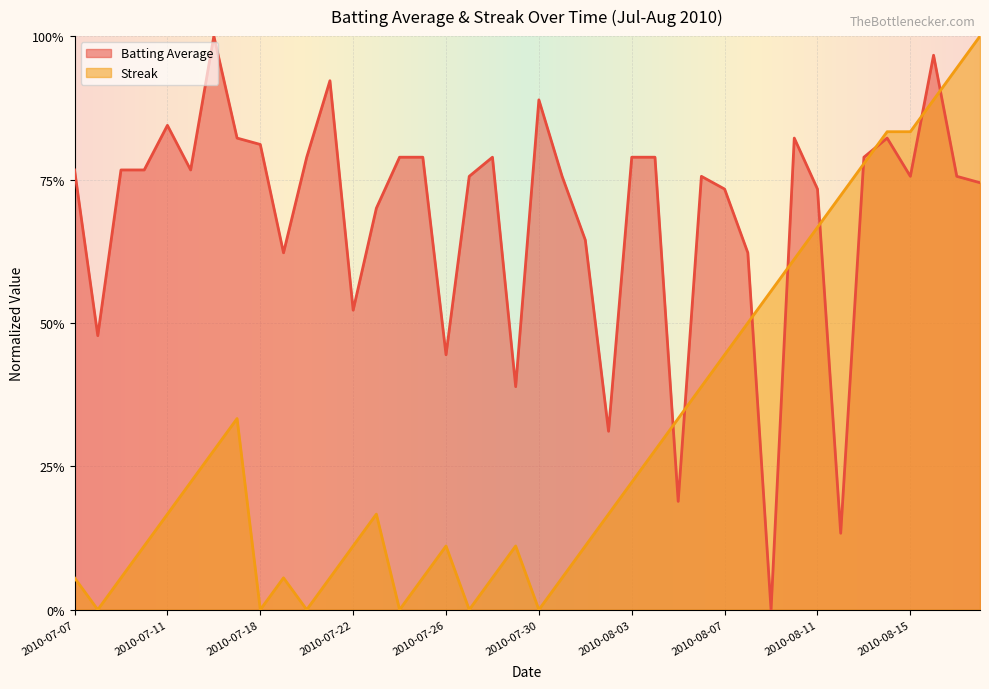

Reading right to left, what are all the values shown in this chart?

Batting Average: 0.7	0.8	1.0	0.8	0.8	0.8	0.1	0.7	0.8	0.0	0.6	0.7	0.8	0.2	0.8	0.8	0.3	0.6	0.8	0.9	0.4	0.8	0.8	0.4	0.8	0.8	0.7	0.5	0.9	0.8	0.6	0.8	0.8	1.0	0.8	0.8	0.8	0.8	0.5	0.8
Streak: 1.0	0.9	0.9	0.8	0.8	0.8	0.7	0.7	0.6	0.6	0.5	0.4	0.4	0.3	0.3	0.2	0.2	0.1	0.1	0.0	0.1	0.1	0.0	0.1	0.1	0.0	0.2	0.1	0.1	0.0	0.1	0.0	0.3	0.3	0.2	0.2	0.1	0.1	0.0	0.1